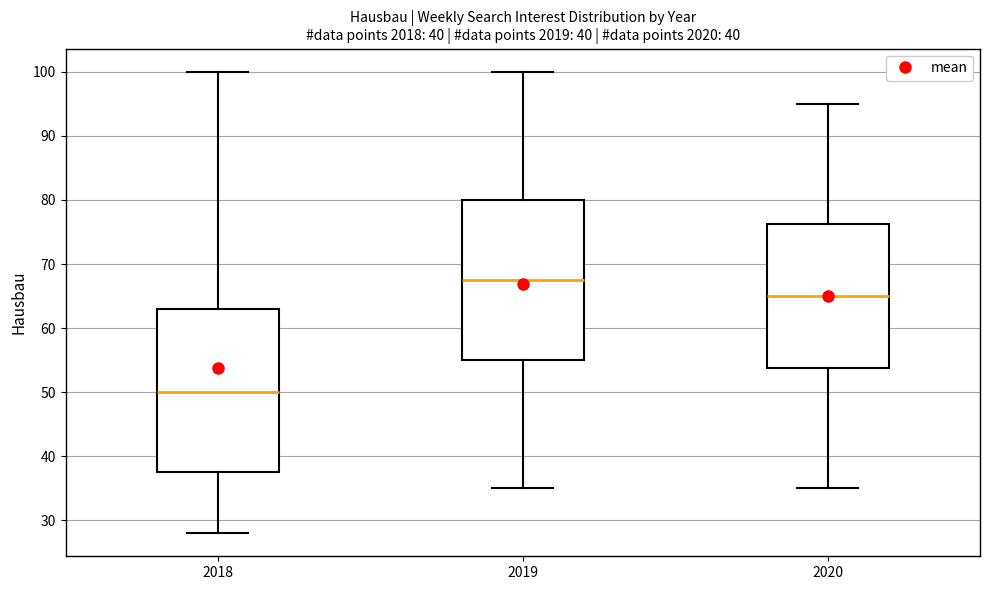

Reading left to right, read every box against the y-axis: the position of its median line, the range the box covers, and the ends of its whiskers. The values are not printed on the chart, so give them approximately, as read against the axis.

2018: median 50, box 38 to 63, whiskers 28 to 100
2019: median 68, box 55 to 80, whiskers 35 to 100
2020: median 65, box 54 to 76, whiskers 35 to 95